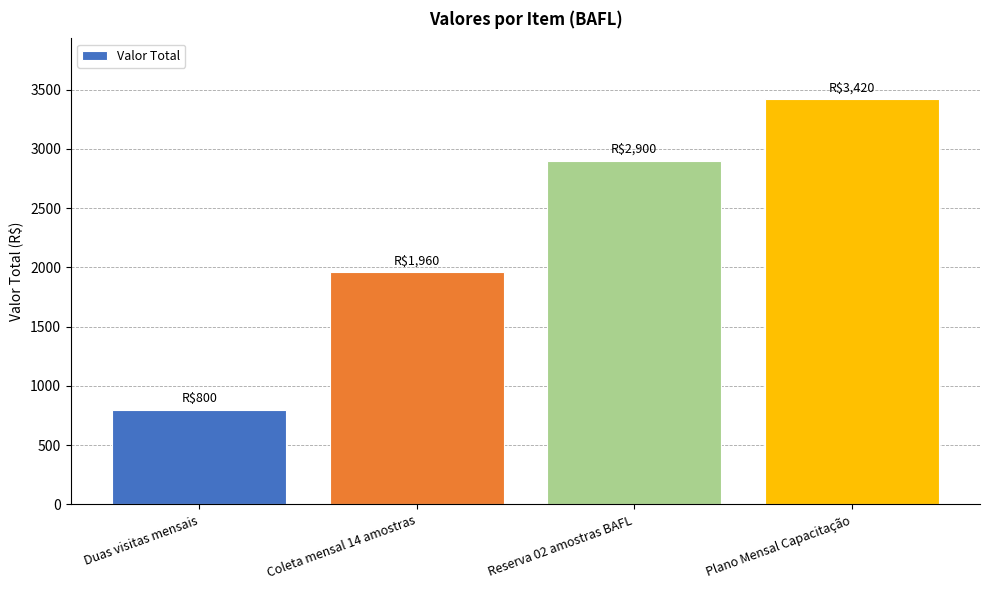

The value at Reserva 02 amostras BAFL is 1731. True or false?

False